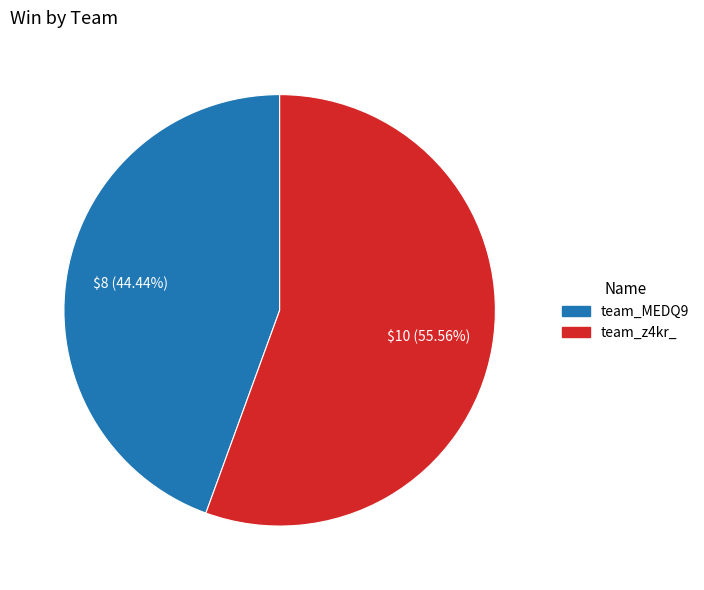

To the nearest percent, what is the average slice percentage?

50%